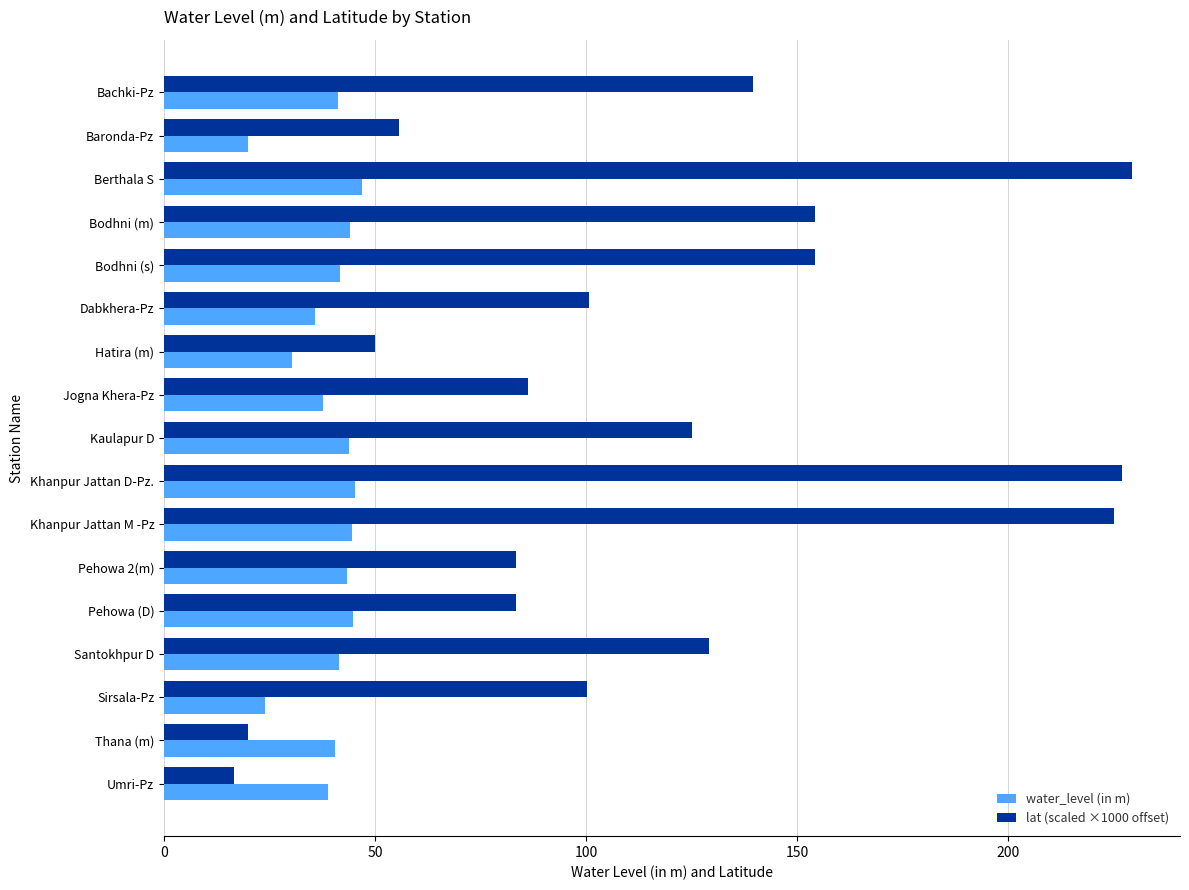

Which series changed the most between Baronda-Pz and Dabkhera-Pz?

lat (scaled ×1000 offset)